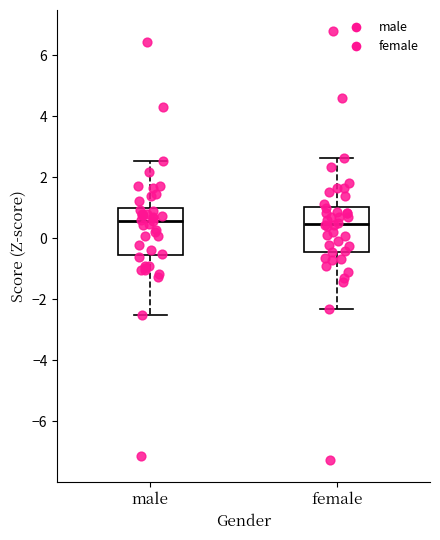

Reading left to right, transcribe this box plot: for each box, give where its median line is, the range the box spans, and where its two whiskers end, as read against the y-axis. The values are not printed on the chart, so give them approximately, as read against the axis.

male: median 0.6, box -0.6 to 1.0, whiskers -2.6 to 2.6
female: median 0.4, box -0.4 to 1.0, whiskers -2.4 to 2.6